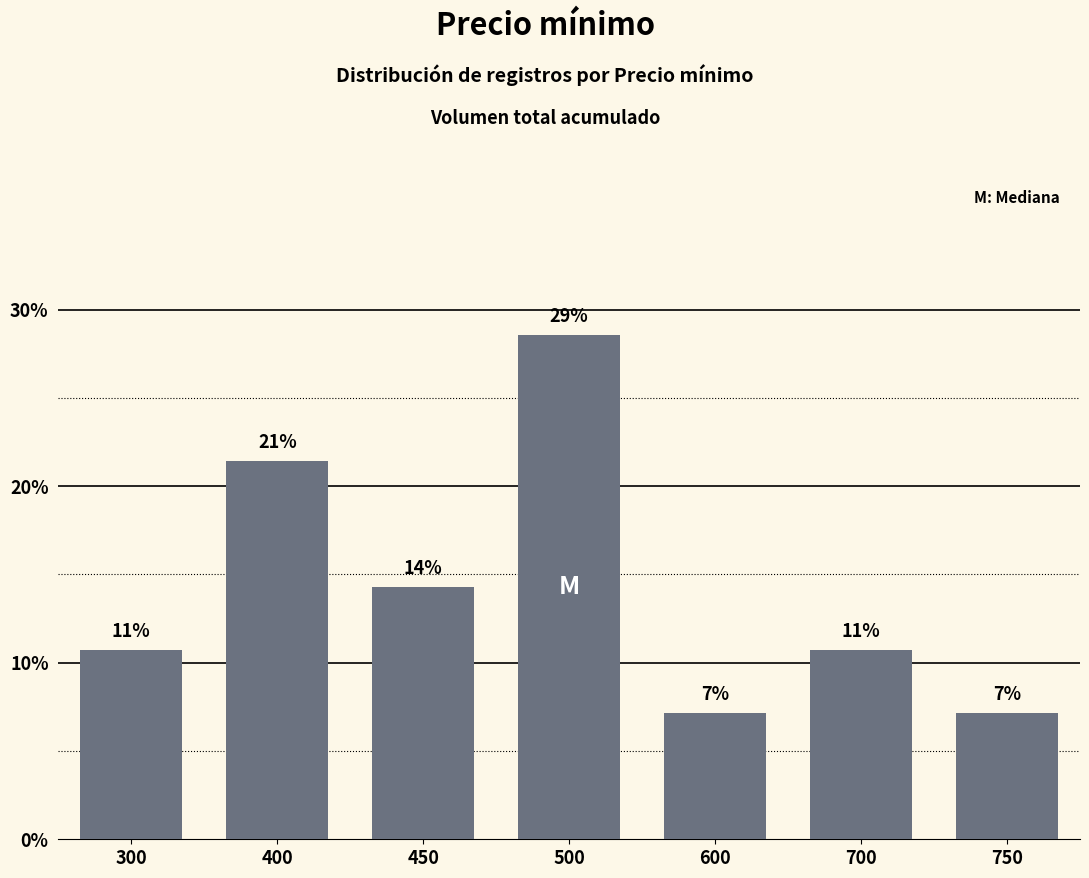

Reading left to right, transcribe all the data shown in this chart.

300=0.1	400=0.2	450=0.1	500=0.3	600=0.1	700=0.1	750=0.1